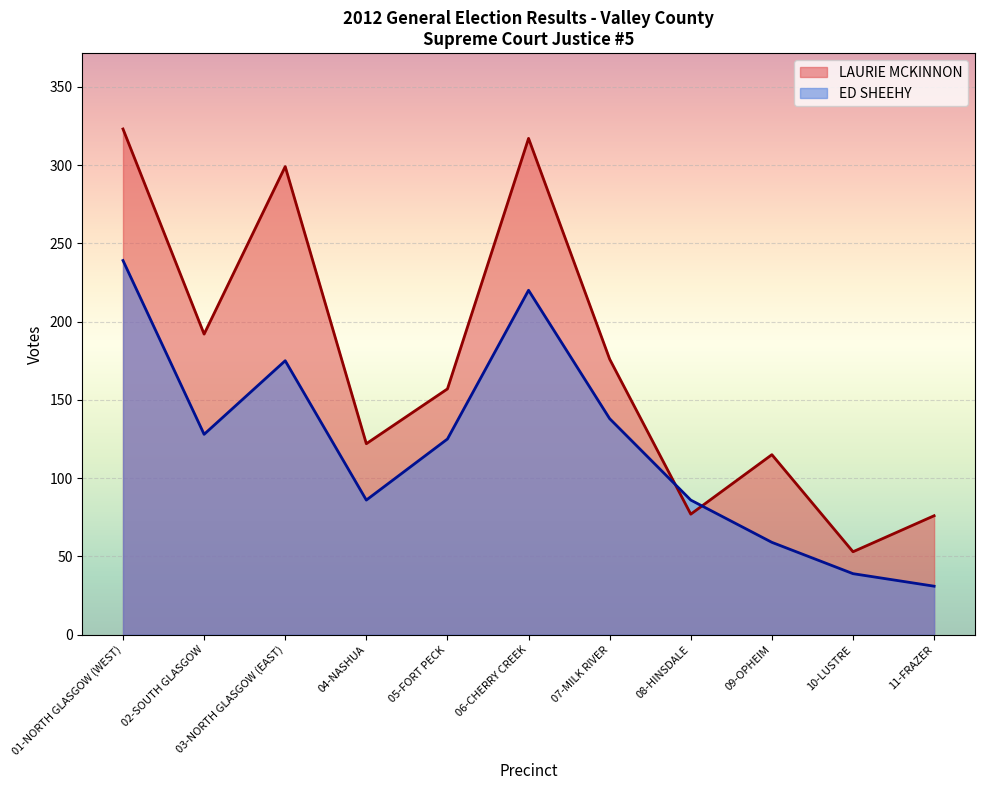

Which series has the largest total across all categories?

LAURIE MCKINNON